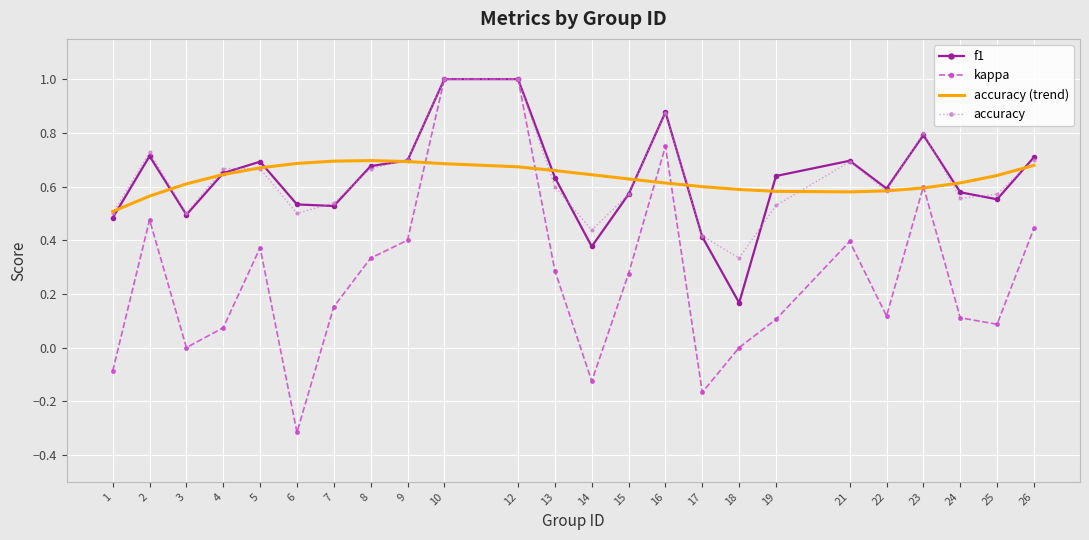

Is the value of accuracy at 24 greater than the value of accuracy (trend) at 12?

No